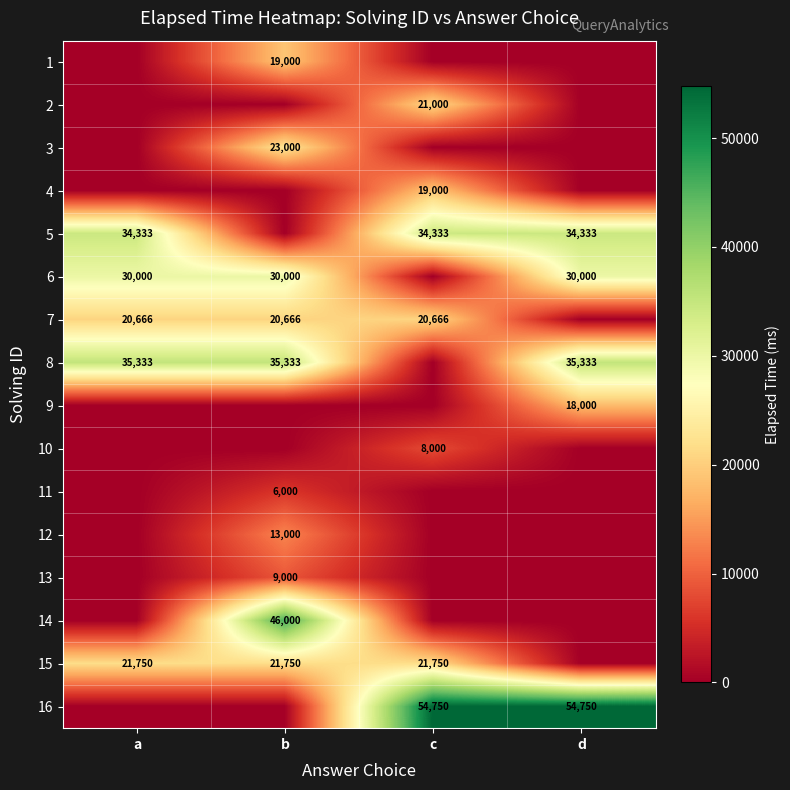

True or false: 15 has a value of 21750 at c.

True